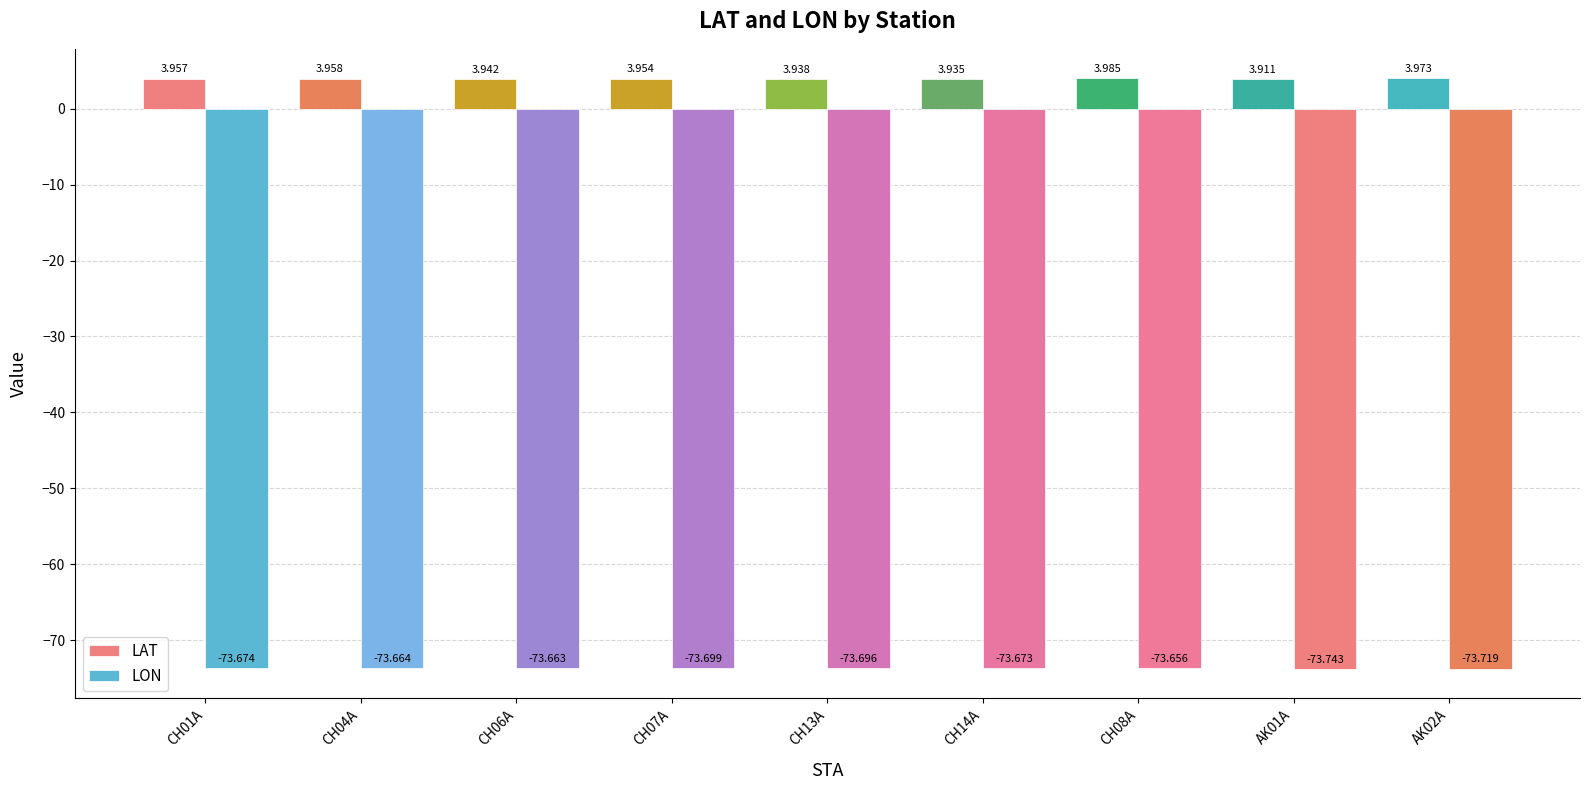

What position from the left is CH07A?

4